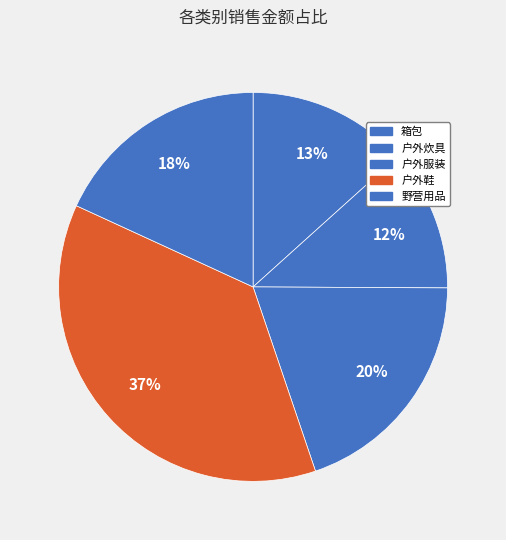

Approximately how many times larger is the value at 户外服装 compared to 箱包?

1.5